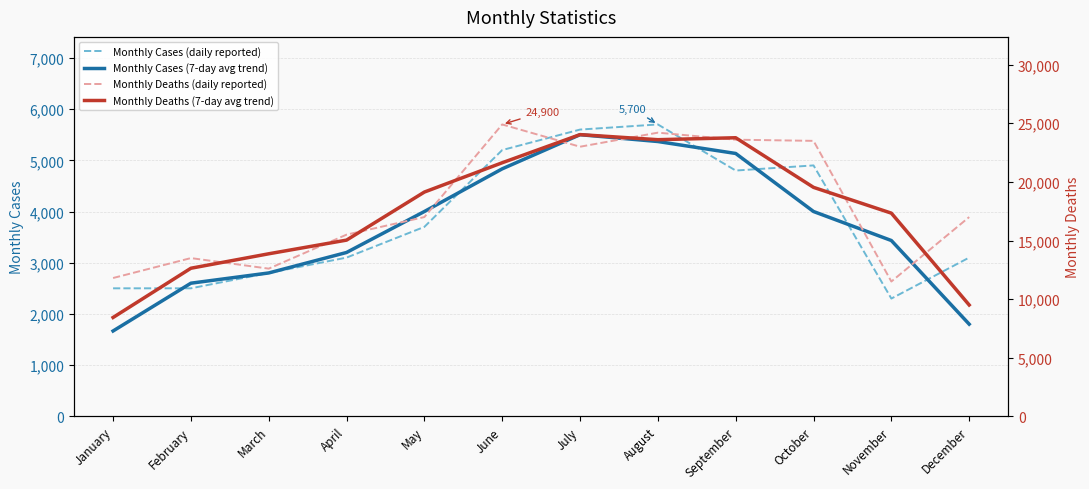

What is the value of the Monthly Cases (7-day avg trend) point at the 2nd from the left?

2600.0